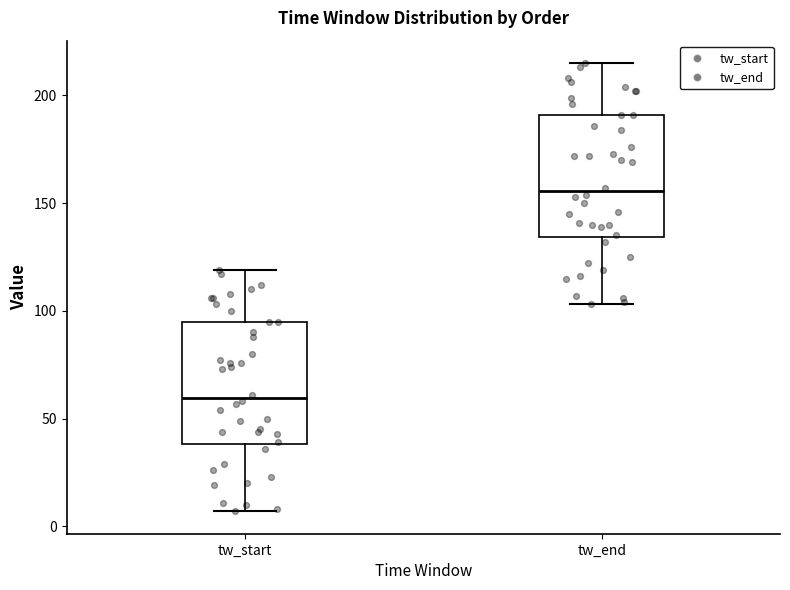

Where is the upper edge of the box for tw_end on the y-axis? The values are not printed on the chart, so give them approximately, as read against the axis.

190